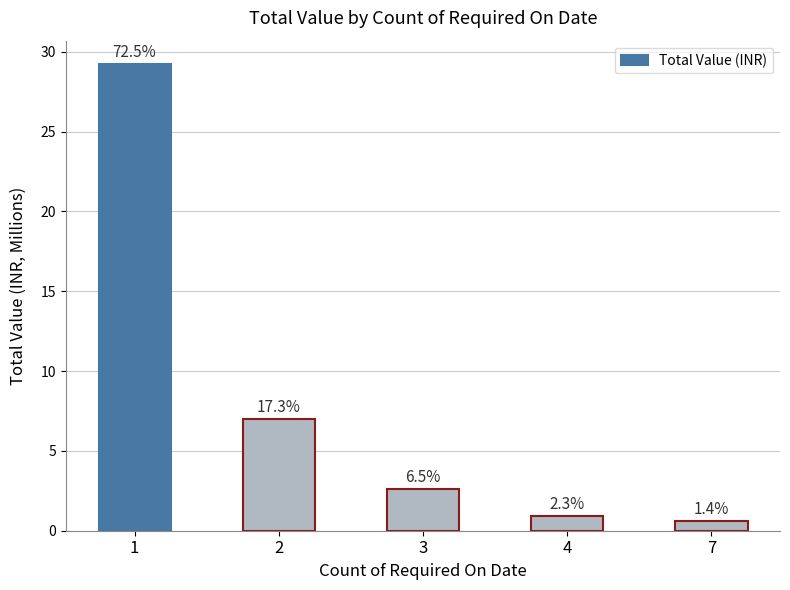

Is it true that the value at 2 is 7.0?

True